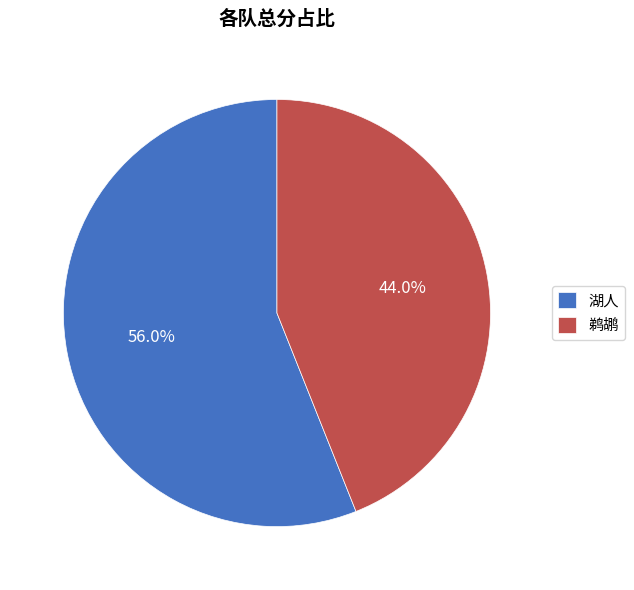

To the nearest percent, what is the difference between the 鹈鹕 and 湖人 slice percentages?

12%